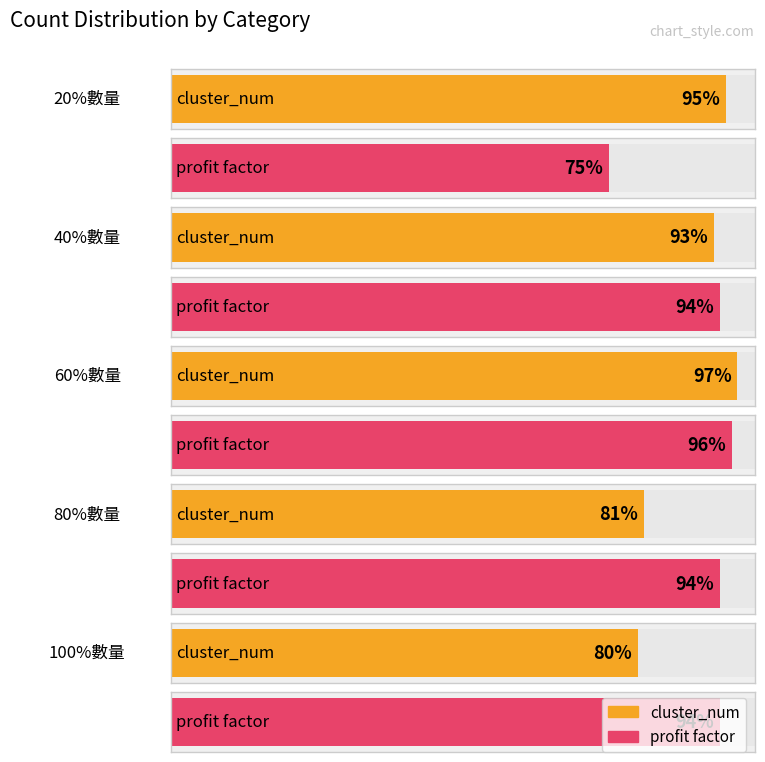

At which category is the sum across all series the highest?

60%數量